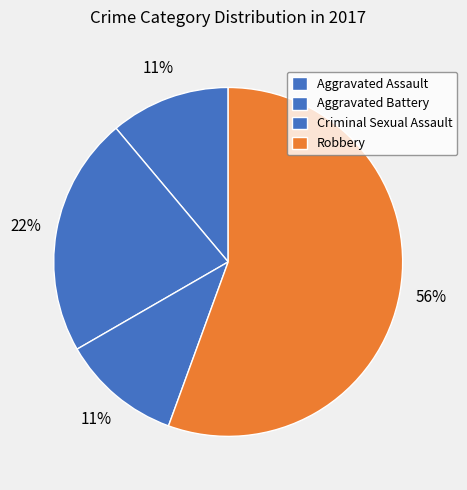

What percentage is the Robbery slice, to the nearest percent?

56%